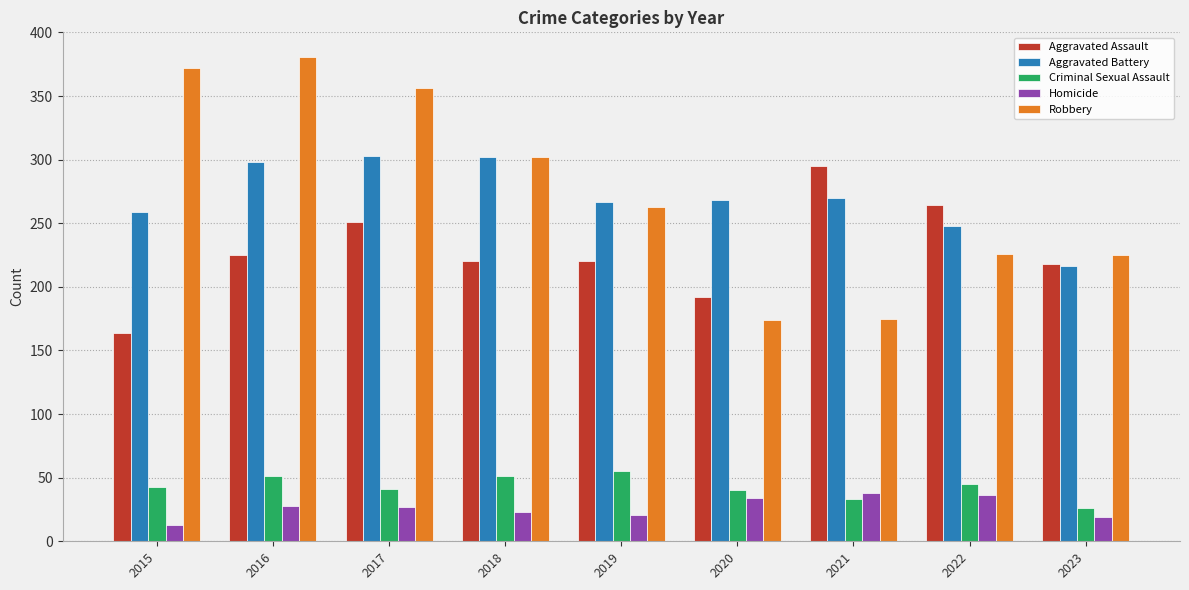

The Criminal Sexual Assault series shows 40 at 2020. True or false?

True